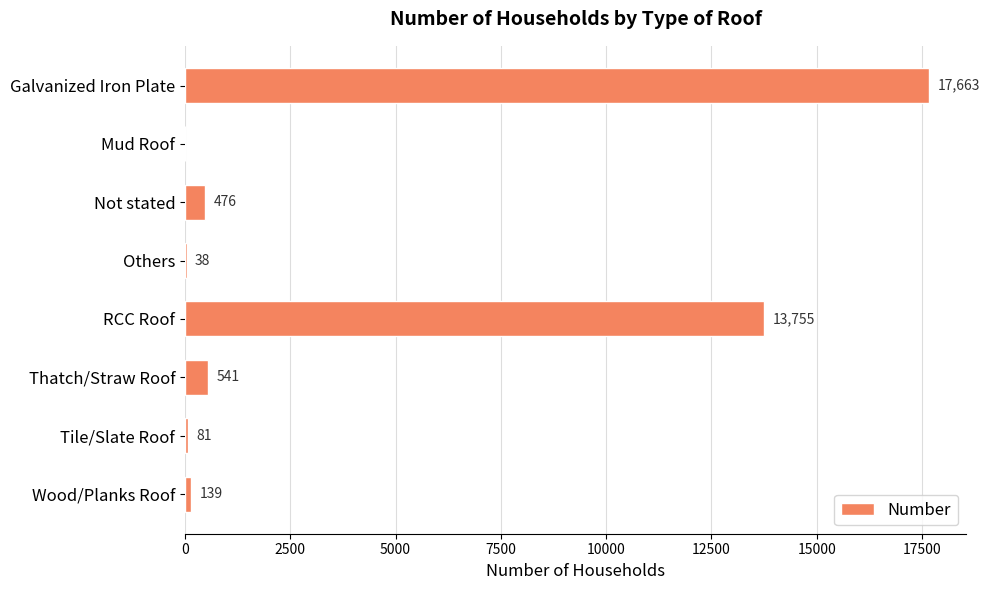

What is the sum of all values?

32693